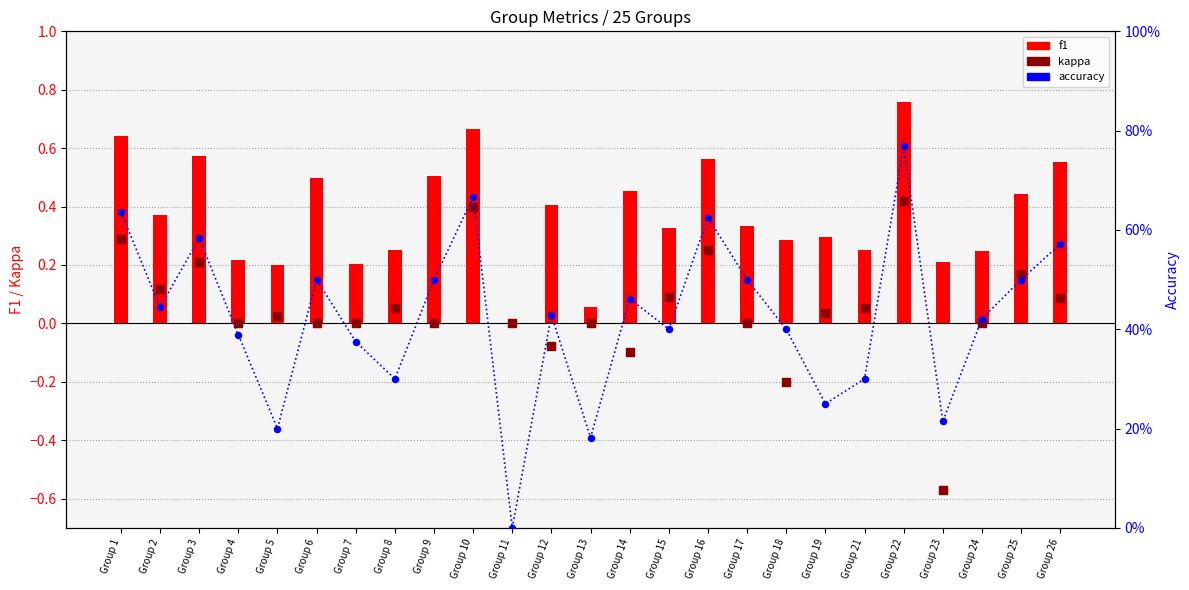

At which category is the sum across all series the highest?

Group 22